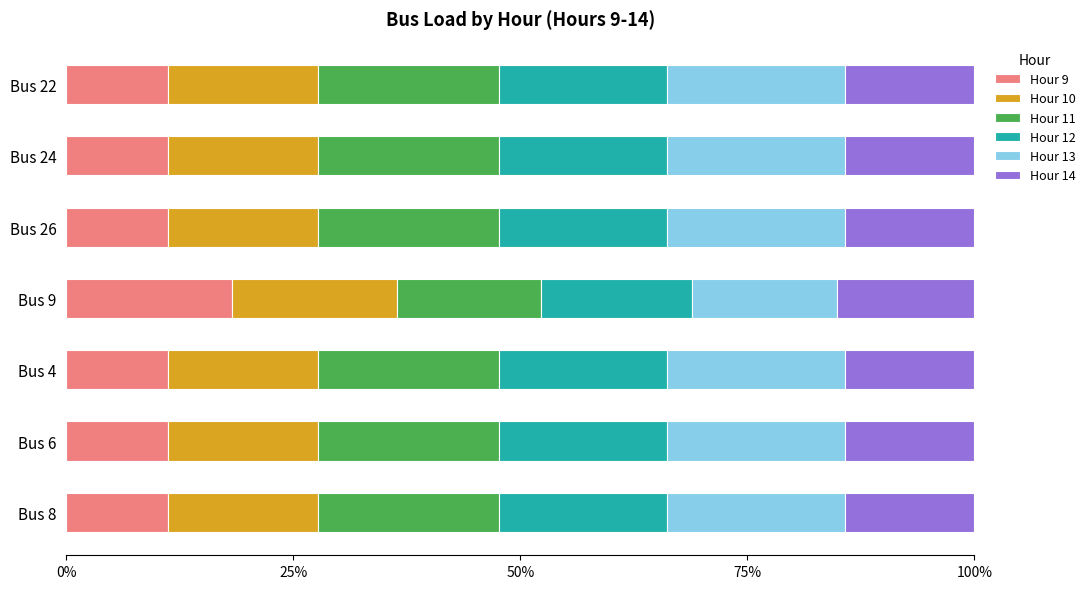

What is the minimum value for Hour 9?

11.2